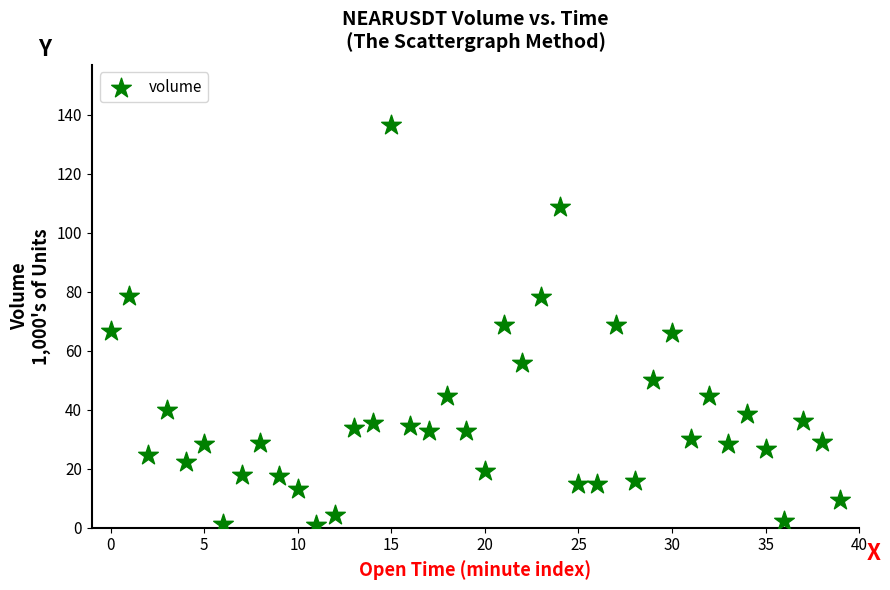

What is the range of Y values (max minus min)?

135.4